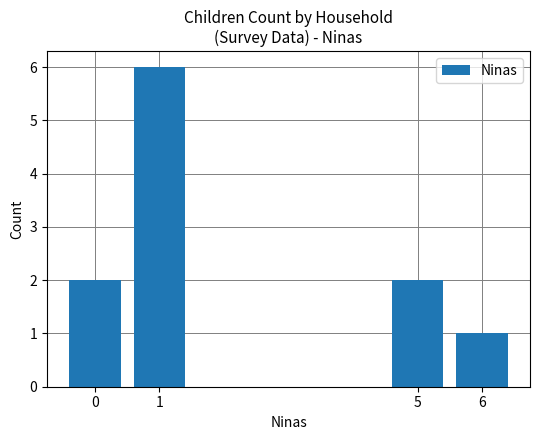

What is the value of the 4th bar from the left?

1